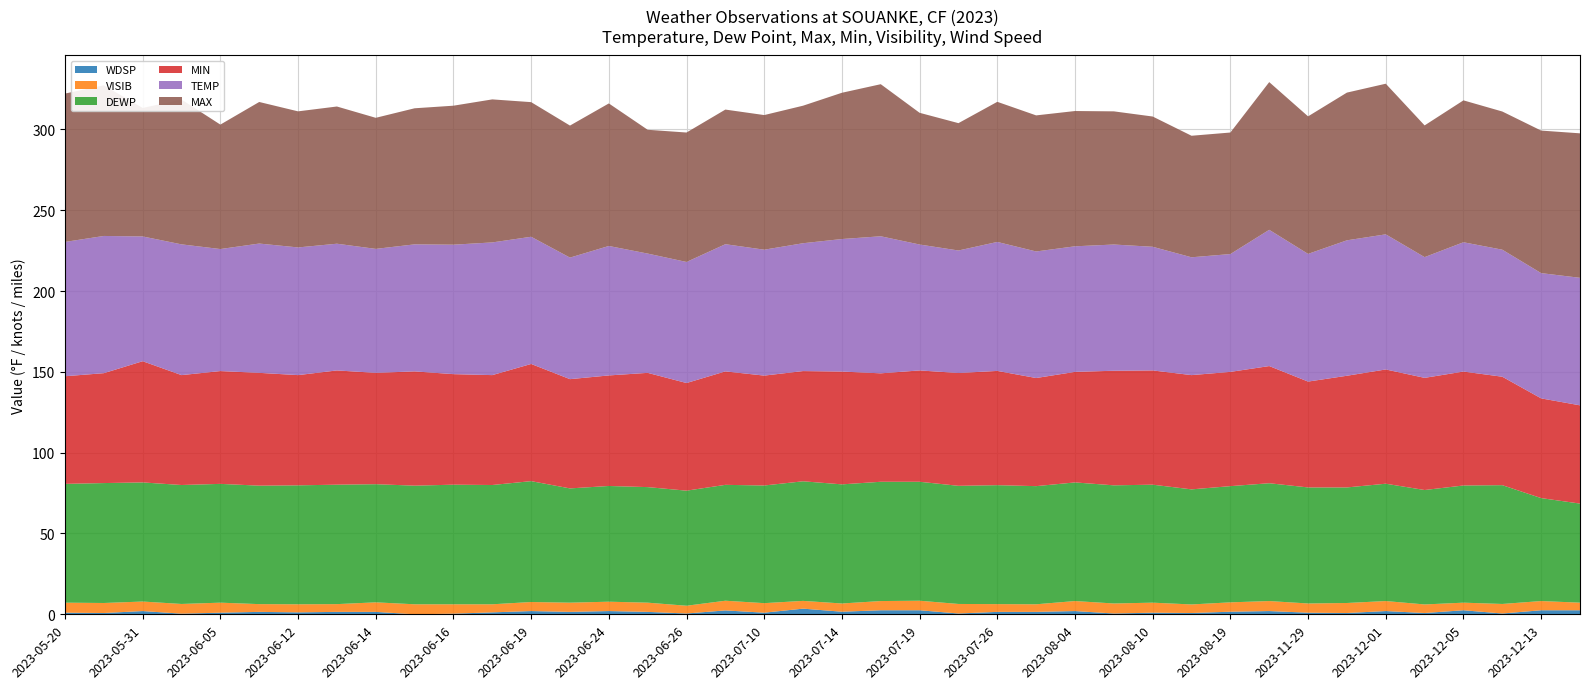

Reading left to right, list all the values displayed in this chart.

WDSP: 2023-05-20=1.0	2023-05-24=0.8	2023-05-31=2.0	2023-06-03=0.4	2023-06-05=1.0	2023-06-10=1.5	2023-06-12=1.2	2023-06-13=1.5	2023-06-14=1.5	2023-06-15=0.0	2023-06-16=0.4	2023-06-17=1.2	2023-06-19=2.0	2023-06-23=1.5	2023-06-24=2.0	2023-06-25=1.5	2023-06-26=0.5	2023-06-27=2.4	2023-07-10=1.0	2023-07-12=3.5	2023-07-14=1.6	2023-07-15=2.5	2023-07-19=2.5	2023-07-25=0.5	2023-07-26=1.5	2023-07-28=1.5	2023-08-04=2.0	2023-08-07=0.5	2023-08-10=1.0	2023-08-11=0.8	2023-08-19=1.6	2023-11-27=2.0	2023-11-29=1.0	2023-11-30=0.8	2023-12-01=2.0	2023-12-02=0.8	2023-12-05=2.5	2023-12-11=0.5	2023-12-13=2.5	2023-12-14=2.5
VISIB: 2023-05-20=6.2	2023-05-24=6.2	2023-05-31=5.9	2023-06-03=6.0	2023-06-05=6.2	2023-06-10=4.8	2023-06-12=5.0	2023-06-13=4.8	2023-06-14=5.9	2023-06-15=6.2	2023-06-16=5.8	2023-06-17=5.0	2023-06-19=5.6	2023-06-23=5.7	2023-06-24=5.8	2023-06-25=5.7	2023-06-26=4.8	2023-06-27=6.0	2023-07-10=5.9	2023-07-12=4.8	2023-07-14=5.1	2023-07-15=5.7	2023-07-19=5.9	2023-07-25=5.9	2023-07-26=4.8	2023-07-28=4.7	2023-08-04=6.2	2023-08-07=6.2	2023-08-10=6.2	2023-08-11=5.3	2023-08-19=5.8	2023-11-27=6.2	2023-11-29=5.7	2023-11-30=6.2	2023-12-01=6.2	2023-12-02=5.3	2023-12-05=4.7	2023-12-11=5.9	2023-12-13=5.7	2023-12-14=4.7
DEWP: 2023-05-20=73.5	2023-05-24=74.2	2023-05-31=73.7	2023-06-03=73.6	2023-06-05=73.5	2023-06-10=73.3	2023-06-12=73.6	2023-06-13=73.9	2023-06-14=73.1	2023-06-15=73.4	2023-06-16=74.0	2023-06-17=73.8	2023-06-19=74.8	2023-06-23=70.7	2023-06-24=71.6	2023-06-25=71.5	2023-06-26=71.2	2023-06-27=71.7	2023-07-10=72.8	2023-07-12=74.0	2023-07-14=73.7	2023-07-15=73.8	2023-07-19=73.6	2023-07-25=73.1	2023-07-26=73.6	2023-07-28=73.1	2023-08-04=73.4	2023-08-07=73.1	2023-08-10=73.0	2023-08-11=71.2	2023-08-19=71.9	2023-11-27=72.9	2023-11-29=71.8	2023-11-30=71.5	2023-12-01=72.6	2023-12-02=70.8	2023-12-05=72.5	2023-12-11=73.5	2023-12-13=63.7	2023-12-14=61.3
MIN: 2023-05-20=66.6	2023-05-24=68.0	2023-05-31=75.0	2023-06-03=68.0	2023-06-05=69.8	2023-06-10=69.8	2023-06-12=68.2	2023-06-13=70.7	2023-06-14=68.9	2023-06-15=70.7	2023-06-16=68.4	2023-06-17=68.0	2023-06-19=72.5	2023-06-23=67.6	2023-06-24=68.4	2023-06-25=70.7	2023-06-26=66.6	2023-06-27=70.2	2023-07-10=68.0	2023-07-12=68.2	2023-07-14=69.8	2023-07-15=67.1	2023-07-19=68.9	2023-07-25=69.8	2023-07-26=70.7	2023-07-28=66.9	2023-08-04=68.4	2023-08-07=70.9	2023-08-10=70.7	2023-08-11=70.7	2023-08-19=70.7	2023-11-27=72.5	2023-11-29=65.5	2023-11-30=69.1	2023-12-01=70.7	2023-12-02=69.4	2023-12-05=70.5	2023-12-11=67.1	2023-12-13=61.7	2023-12-14=60.8
TEMP: 2023-05-20=83.1	2023-05-24=84.9	2023-05-31=77.2	2023-06-03=80.9	2023-06-05=75.5	2023-06-10=80.0	2023-06-12=79.0	2023-06-13=78.4	2023-06-14=76.7	2023-06-15=78.6	2023-06-16=80.1	2023-06-17=82.1	2023-06-19=78.7	2023-06-23=75.2	2023-06-24=80.1	2023-06-25=73.8	2023-06-26=74.9	2023-06-27=78.7	2023-07-10=77.9	2023-07-12=79.1	2023-07-14=82.0	2023-07-15=84.8	2023-07-19=77.9	2023-07-25=75.8	2023-07-26=79.8	2023-07-28=78.3	2023-08-04=77.7	2023-08-07=78.1	2023-08-10=76.5	2023-08-11=72.9	2023-08-19=72.9	2023-11-27=84.3	2023-11-29=79.0	2023-11-30=83.8	2023-12-01=83.6	2023-12-02=74.7	2023-12-05=80.0	2023-12-11=78.6	2023-12-13=77.5	2023-12-14=78.9
MAX: 2023-05-20=91.8	2023-05-24=93.2	2023-05-31=79.5	2023-06-03=89.6	2023-06-05=77.0	2023-06-10=87.6	2023-06-12=84.2	2023-06-13=84.9	2023-06-14=81.1	2023-06-15=84.2	2023-06-16=86.0	2023-06-17=88.5	2023-06-19=83.3	2023-06-23=81.7	2023-06-24=88.2	2023-06-25=76.6	2023-06-26=80.1	2023-06-27=83.3	2023-07-10=83.3	2023-07-12=85.1	2023-07-14=90.5	2023-07-15=94.1	2023-07-19=81.5	2023-07-25=78.8	2023-07-26=86.7	2023-07-28=84.2	2023-08-04=83.7	2023-08-07=82.4	2023-08-10=80.6	2023-08-11=75.2	2023-08-19=75.2	2023-11-27=91.4	2023-11-29=85.1	2023-11-30=91.4	2023-12-01=93.2	2023-12-02=81.5	2023-12-05=87.8	2023-12-11=85.5	2023-12-13=88.2	2023-12-14=89.4